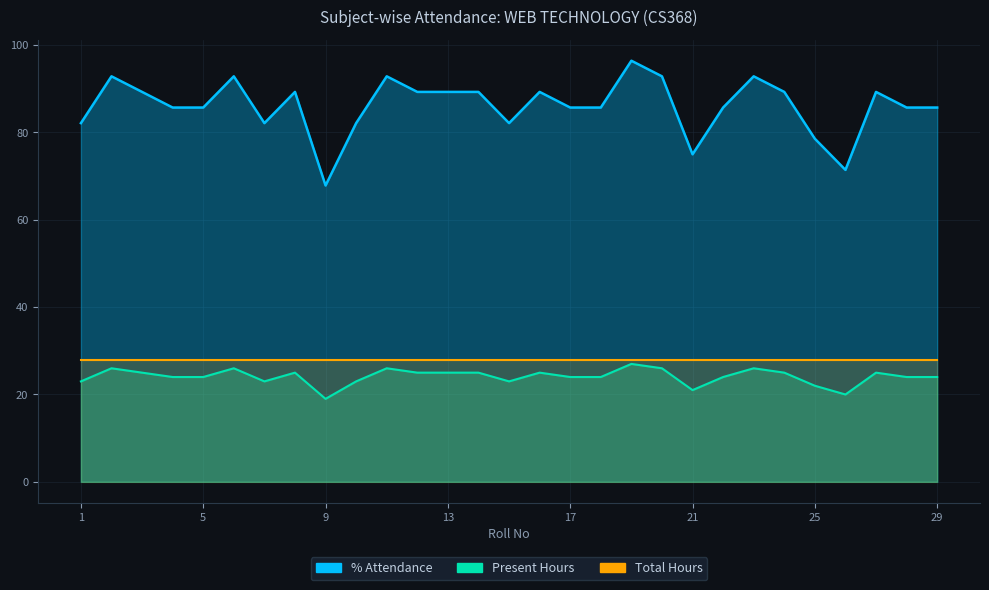

True or false: Present Hours and % Attendance cross at least once.

False